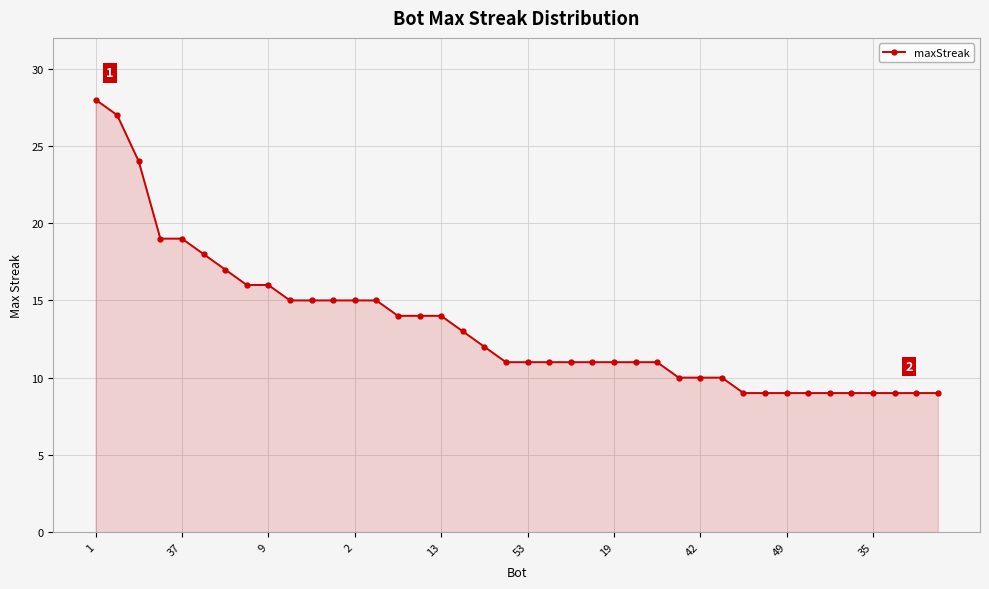

What is the value of the 25th point from the left?

11